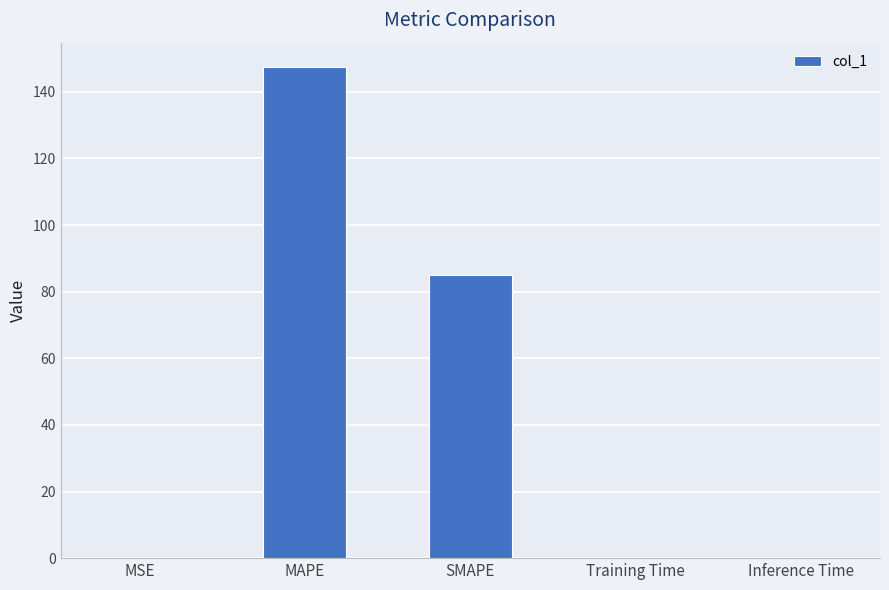

What is the sum of the values at MAPE and MSE?

147.4